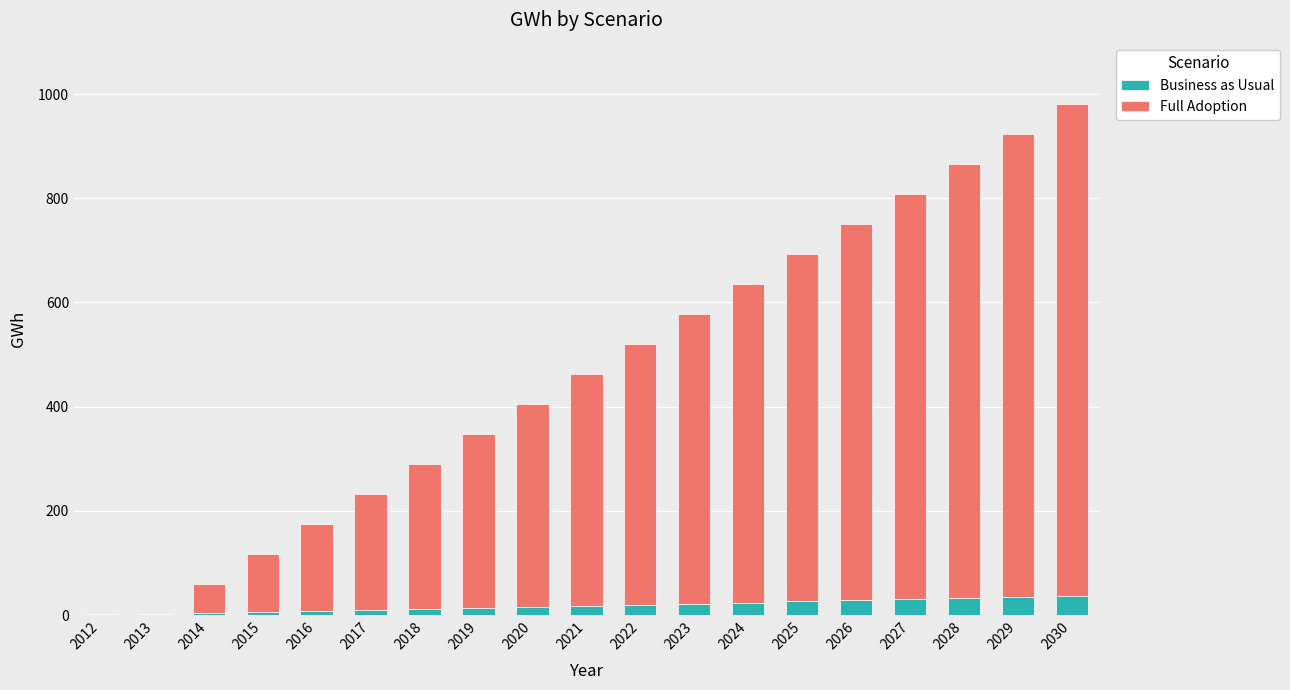

Does the chart contain stacked bars?

Yes